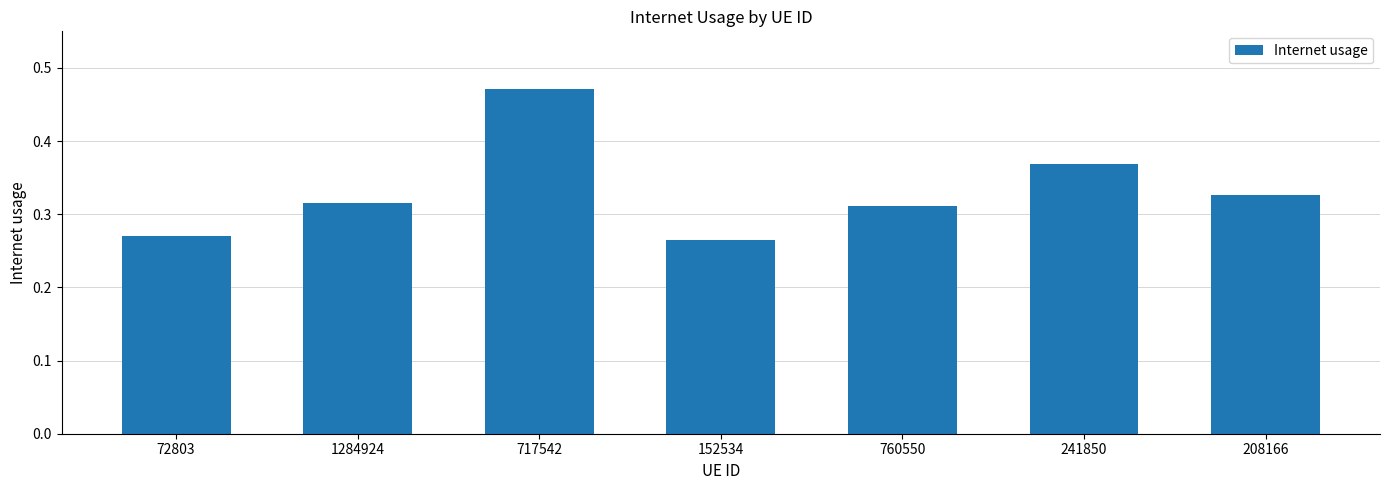

The chart shows a value of 0.1 at 72803. True or false?

False